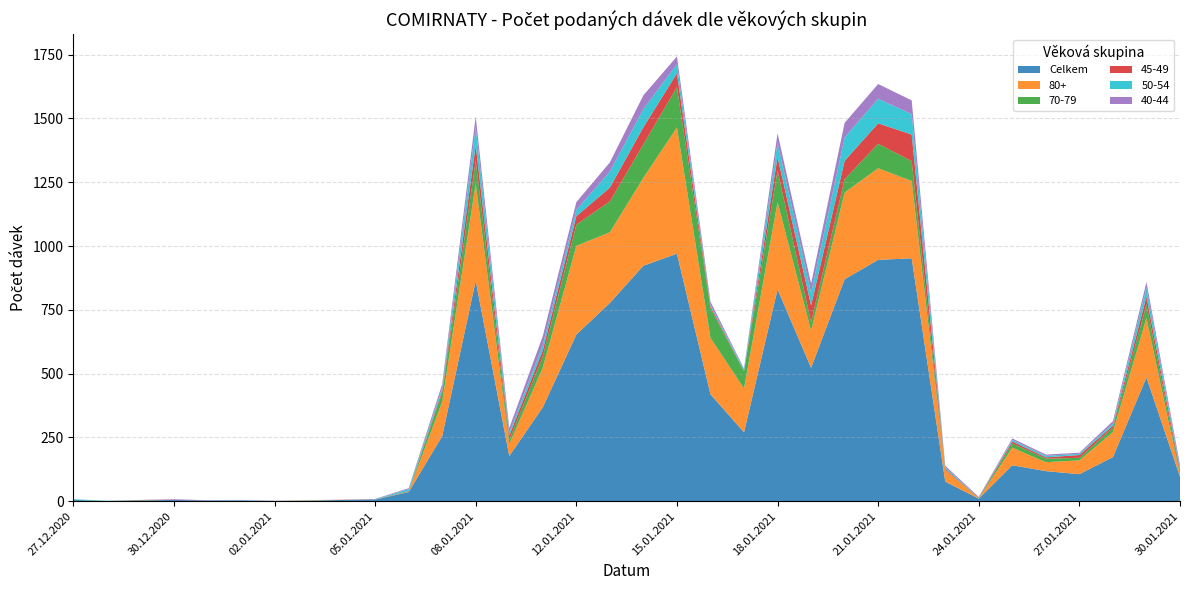

Reading left to right, extract all data points from this chart.

Celkem: 5	1	3	5	3	3	1	2	5	6	36	255	864	177	368	653	777	923	970	419	270	830	523	870	946	952	77	10	141	118	106	173	485	96
80+: 0	0	0	0	0	0	0	1	0	0	1	135	381	47	156	348	277	345	495	221	172	342	145	340	359	303	45	1	69	35	54	98	233	6
70-79: 1	0	1	0	0	0	0	1	0	1	1	36	89	17	43	83	121	131	158	116	67	124	34	52	96	78	1	2	16	14	10	17	53	7
45-49: 0	0	1	1	0	0	0	0	1	0	2	8	61	16	24	33	54	67	54	8	1	53	65	72	80	104	4	1	8	5	11	8	31	12
50-54: 2	1	0	0	0	1	0	0	0	0	8	11	72	12	22	25	63	71	36	5	7	56	50	92	96	80	6	0	6	6	5	8	36	9
40-44: 0	0	0	2	1	1	1	0	0	2	3	14	41	18	34	30	36	54	30	13	3	37	36	57	58	54	6	3	6	5	4	10	21	12